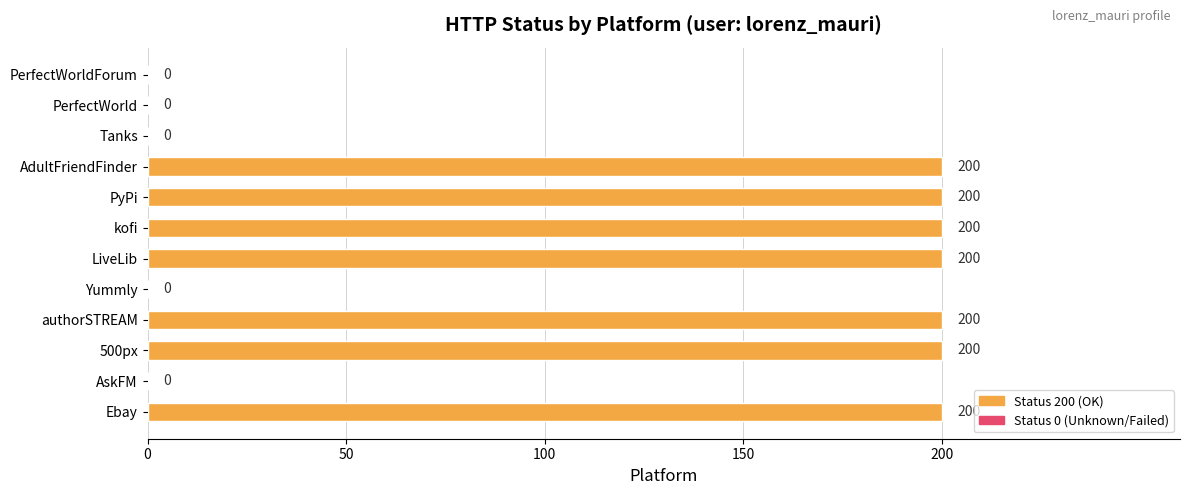

Count the number of data series in this chart.

1